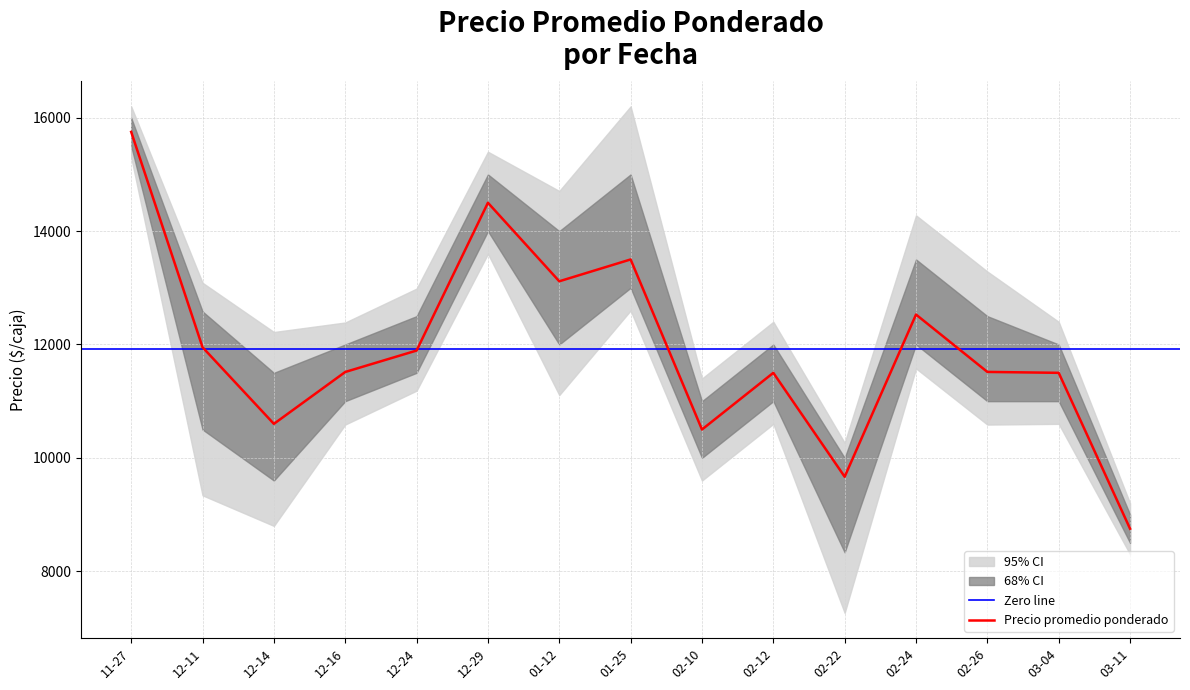

What is the minimum value for Precio promedio ponderado?

8750